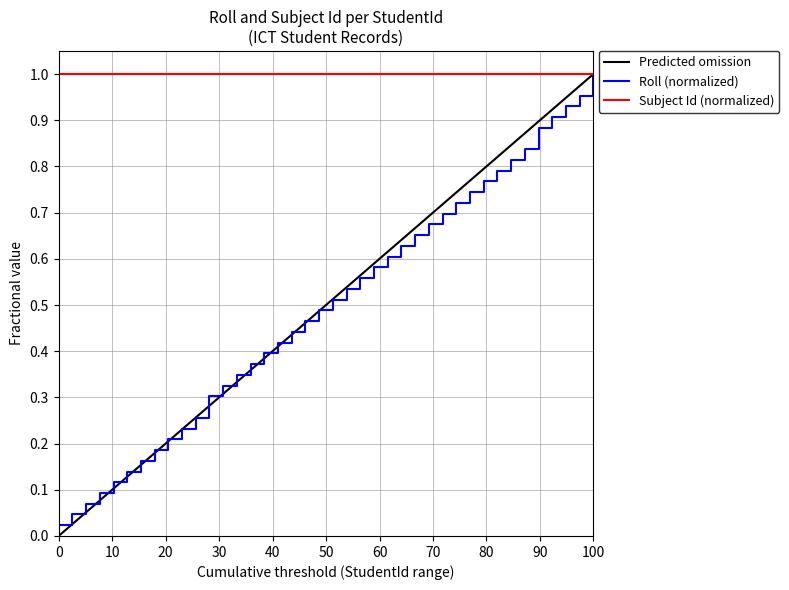

At which label does Roll (normalized) reach its peak?

100